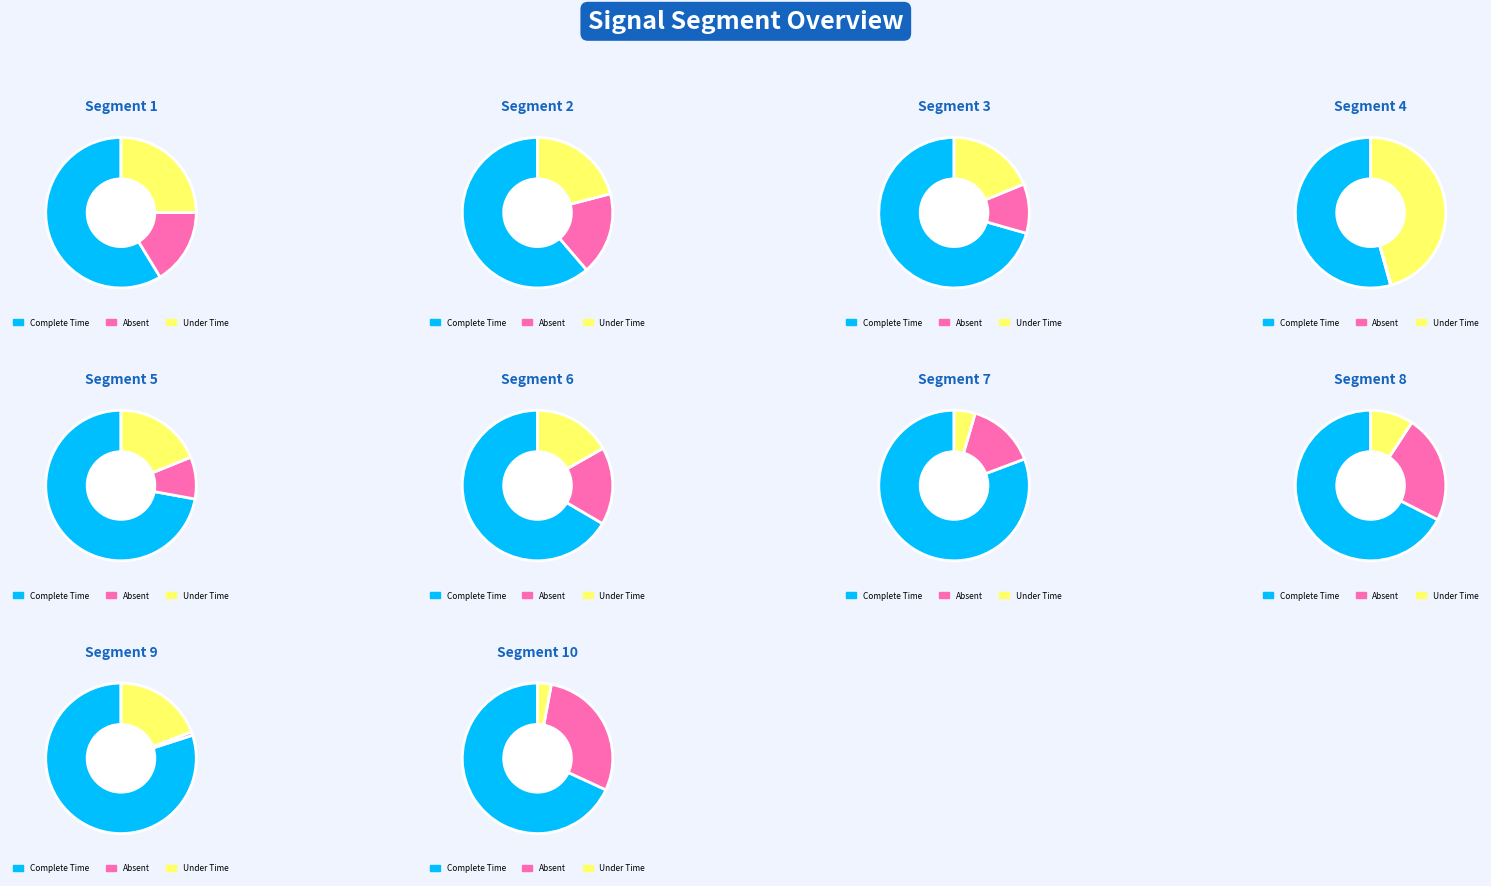

Which has a higher value, 1 or 5?

1